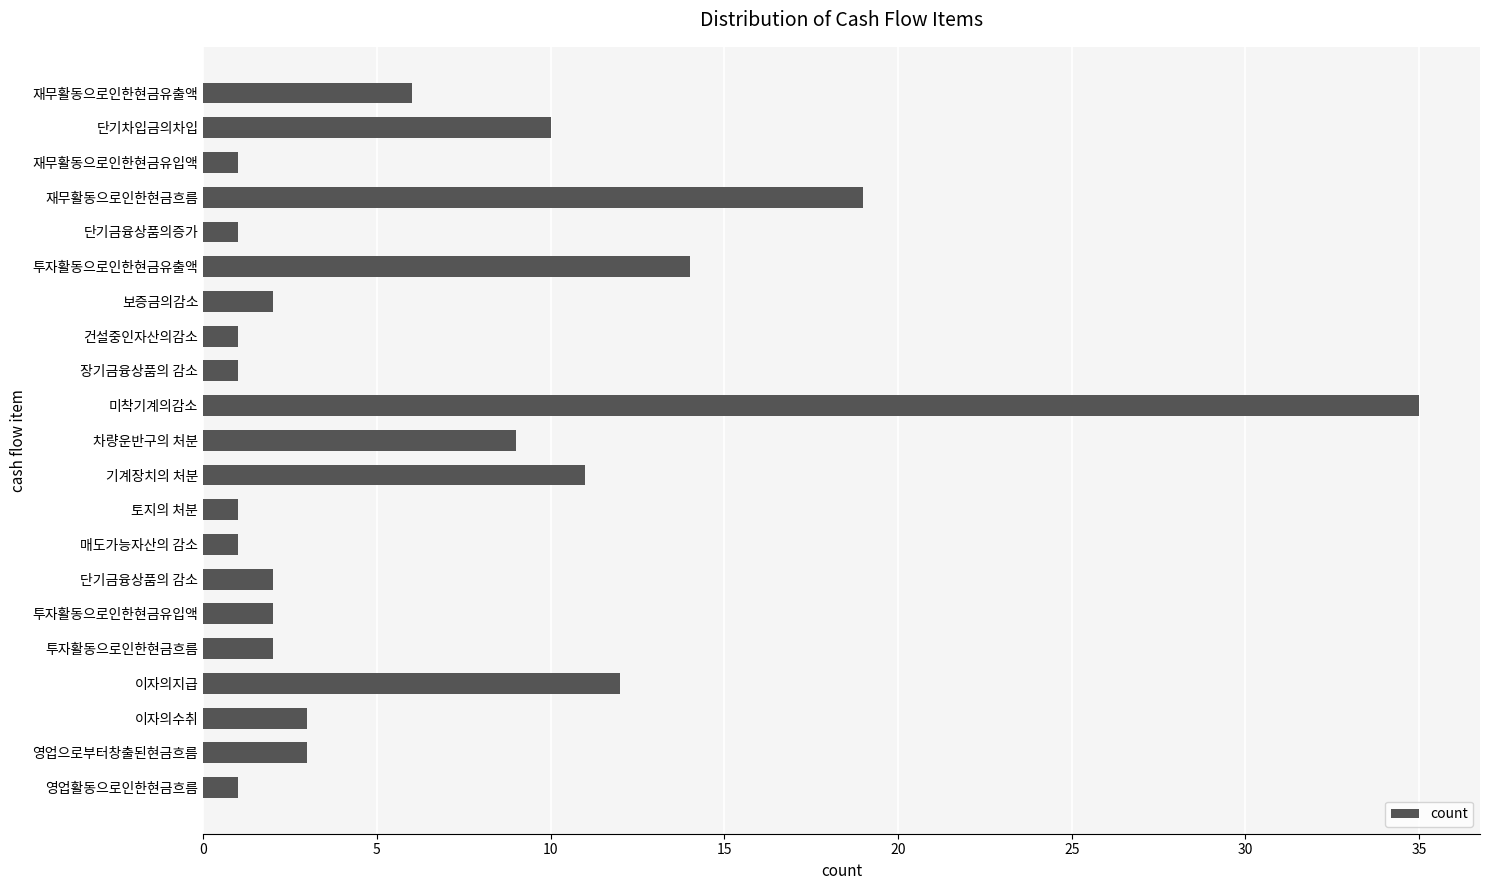

Reading bottom to top, what are all the values shown in this chart?

영업활동으로인한현금흐름=1	영업으로부터창출된현금흐름=3	이자의수취=3	이자의지급=12	투자활동으로인한현금흐름=2	투자활동으로인한현금유입액=2	단기금융상품의 감소=2	매도가능자산의 감소=1	토지의 처분=1	기계장치의 처분=11	차량운반구의 처분=9	미착기계의감소=35	장기금융상품의 감소=1	건설중인자산의감소=1	보증금의감소=2	투자활동으로인한현금유출액=14	단기금융상품의증가=1	재무활동으로인한현금흐름=19	재무활동으로인한현금유입액=1	단기차입금의차입=10	재무활동으로인한현금유출액=6